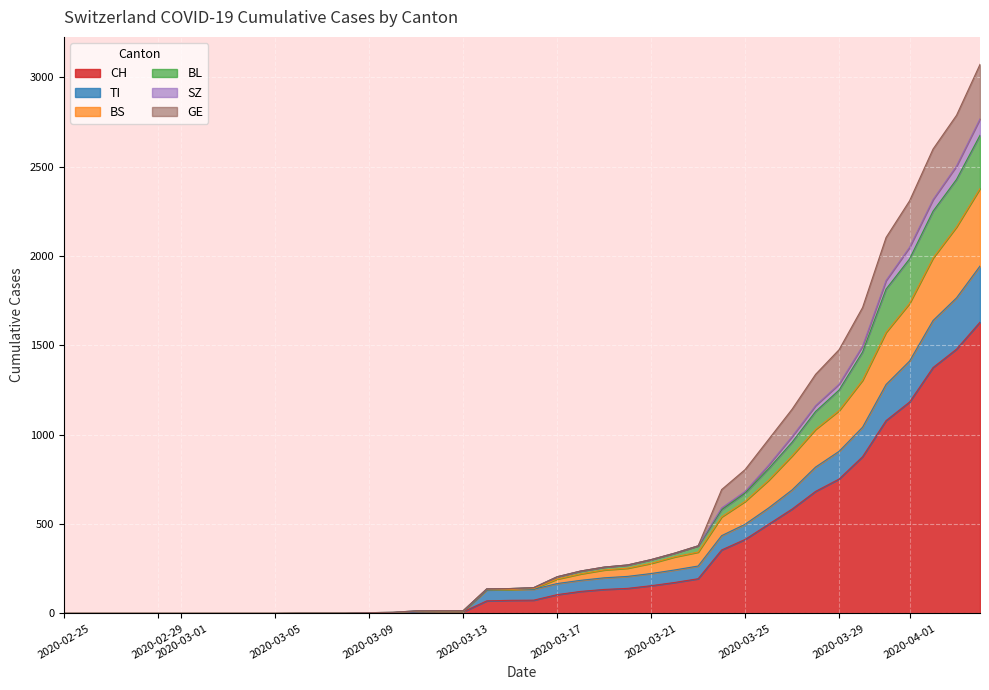

What are all the series names shown in the legend?

CH, TI, BS, BL, SZ, GE